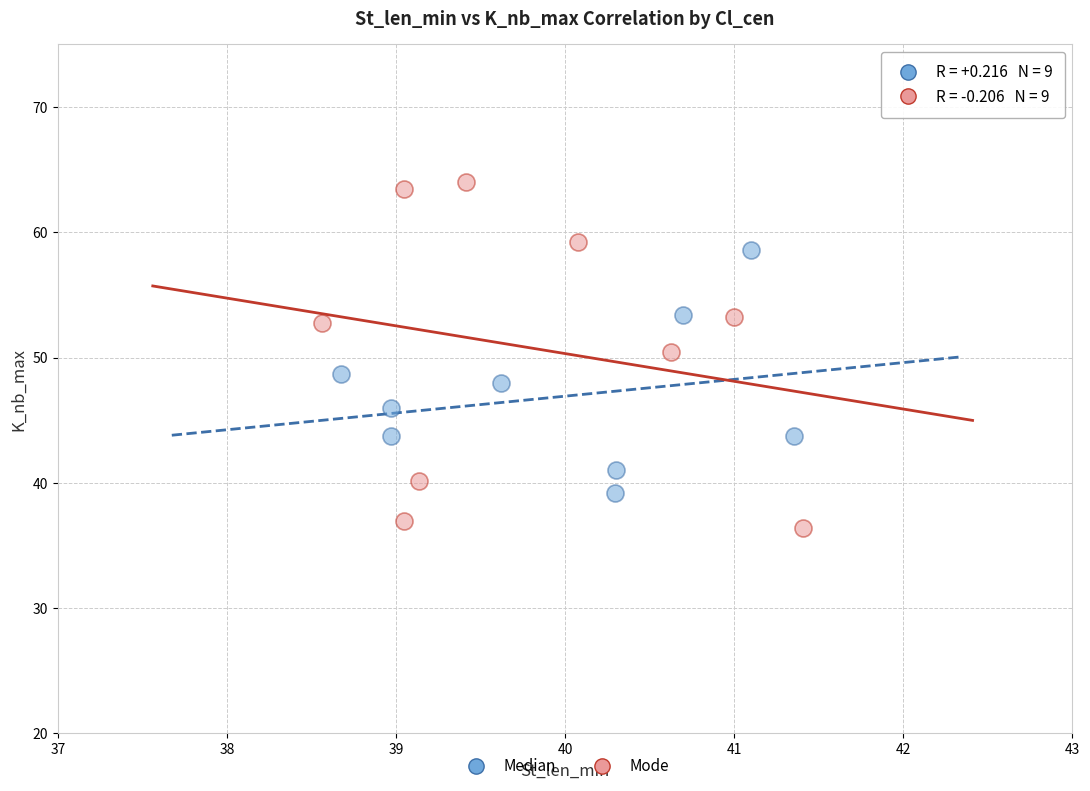

Which series reaches the maximum Y coordinate?

Mode